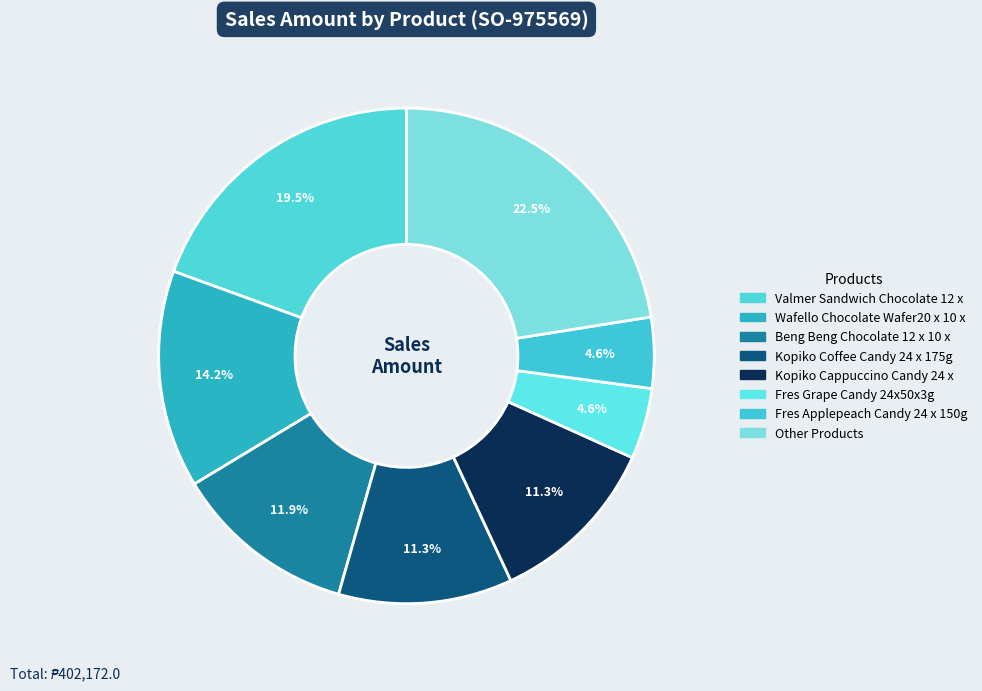

To the nearest percent, what is the difference between the largest and smallest slice percentages?

18%